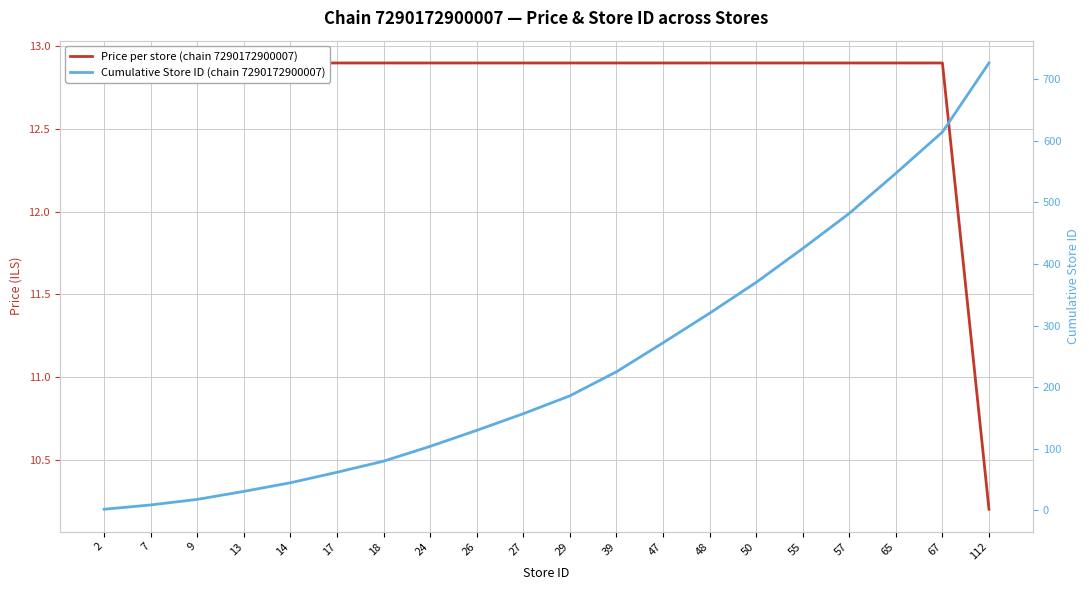

At 55, list the series in order from largest to smallest.

Cumulative Store ID (chain 7290172900007), Price per store (chain 7290172900007)